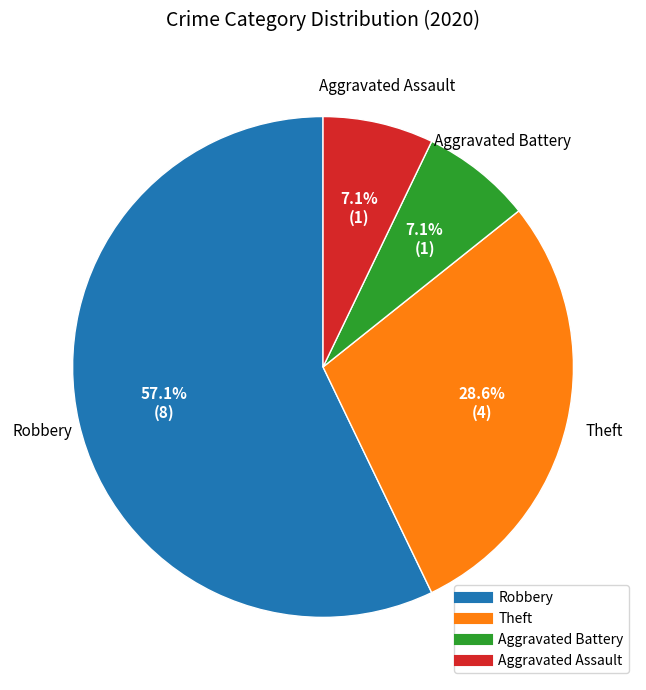

Does Robbery represent more than half of the total?

Yes